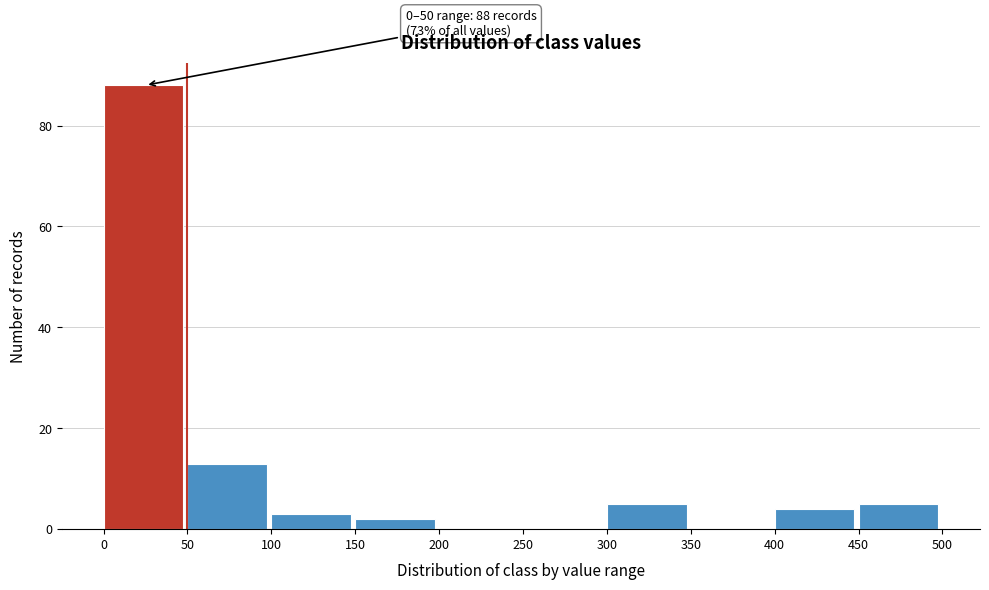

Over which range of the x-axis is the bar tallest?

0 to 50